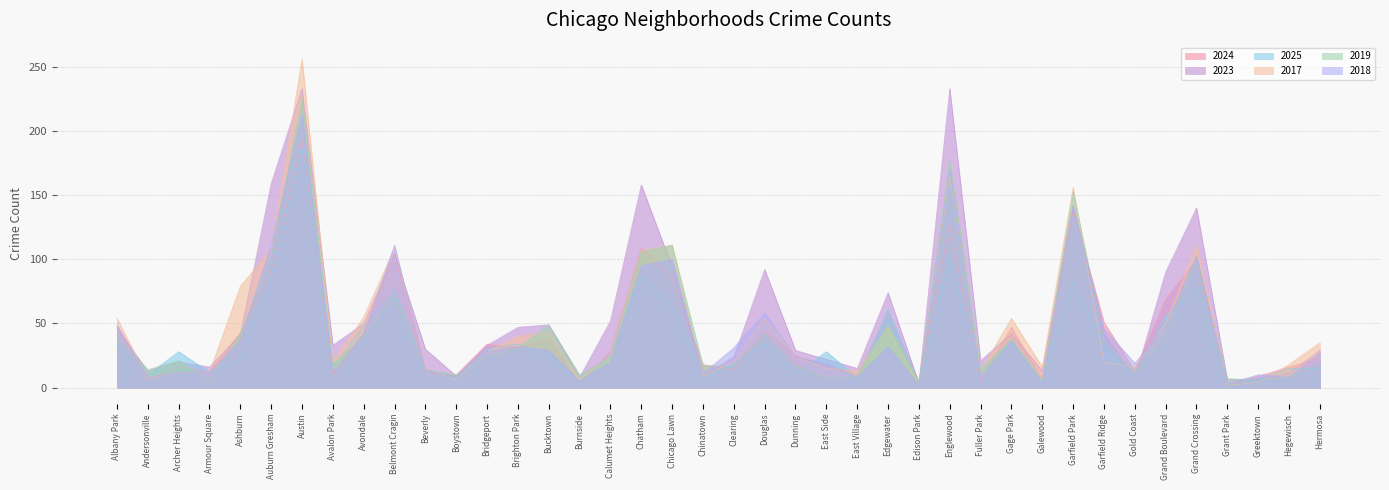

What is the label of the 38th point from the right?

Archer Heights